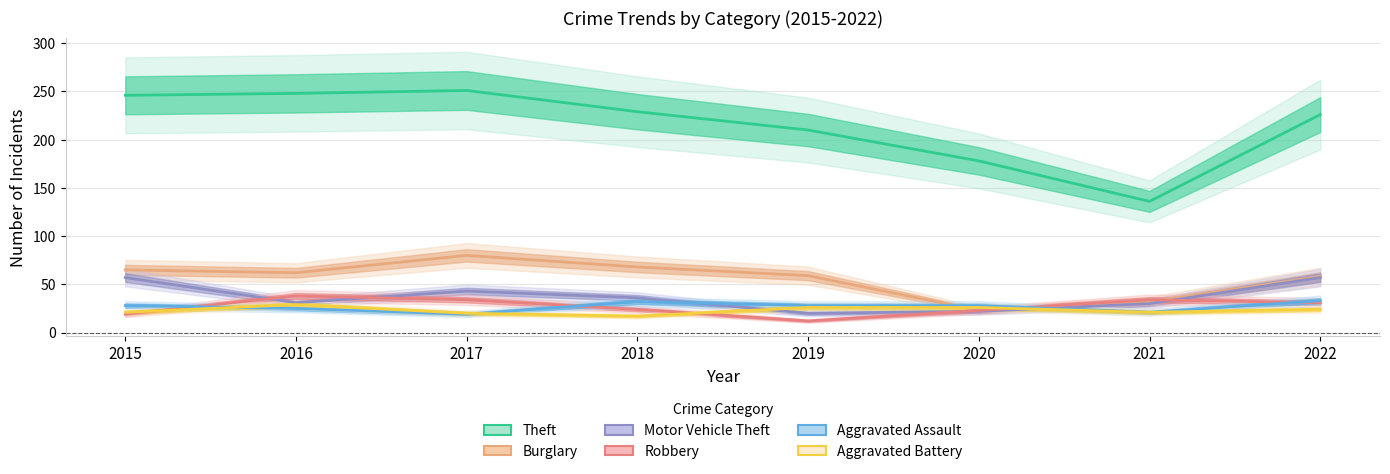

Does the chart have visible grid lines?

Yes